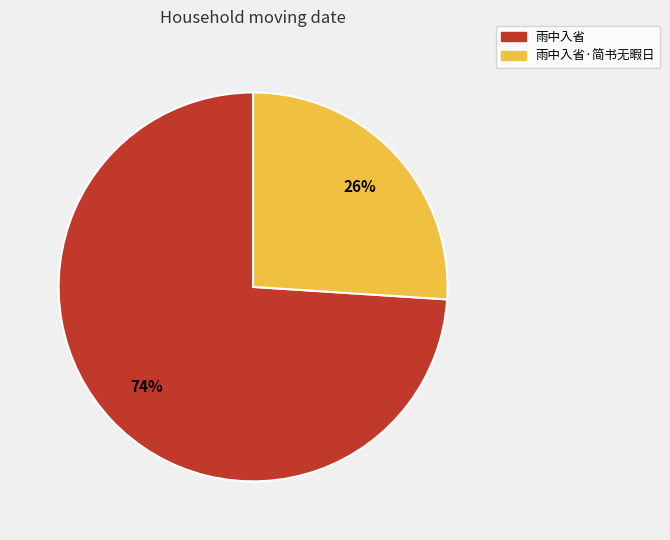

What percentage is the 雨中入省·简书无暇日 slice, to the nearest percent?

26%